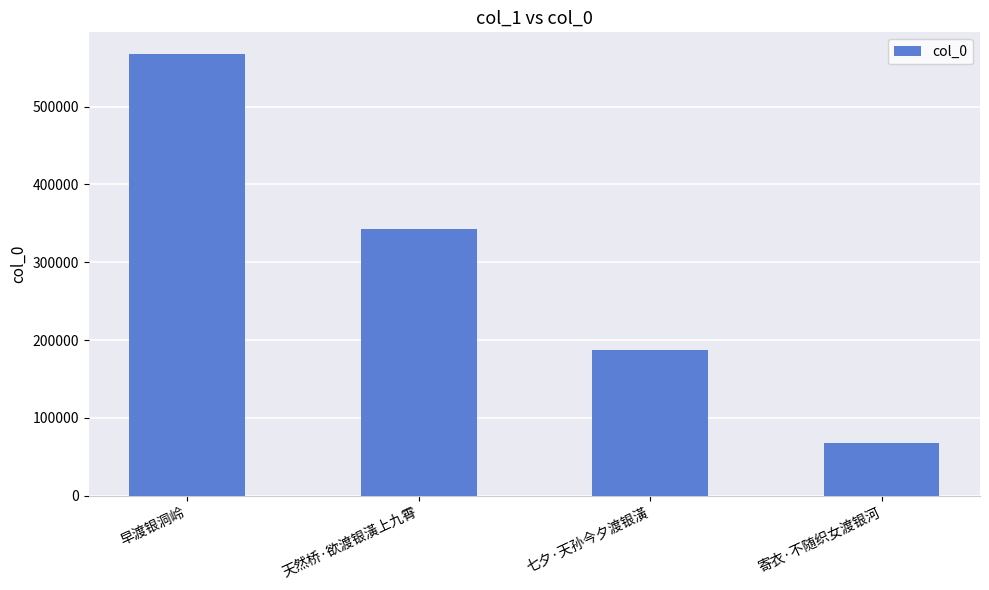

Rank the categories by value from lowest to highest.

寄衣·不随织女渡银河, 七夕·天孙今夕渡银潢, 天然桥·欲渡银潢上九霄, 早渡银洞岭